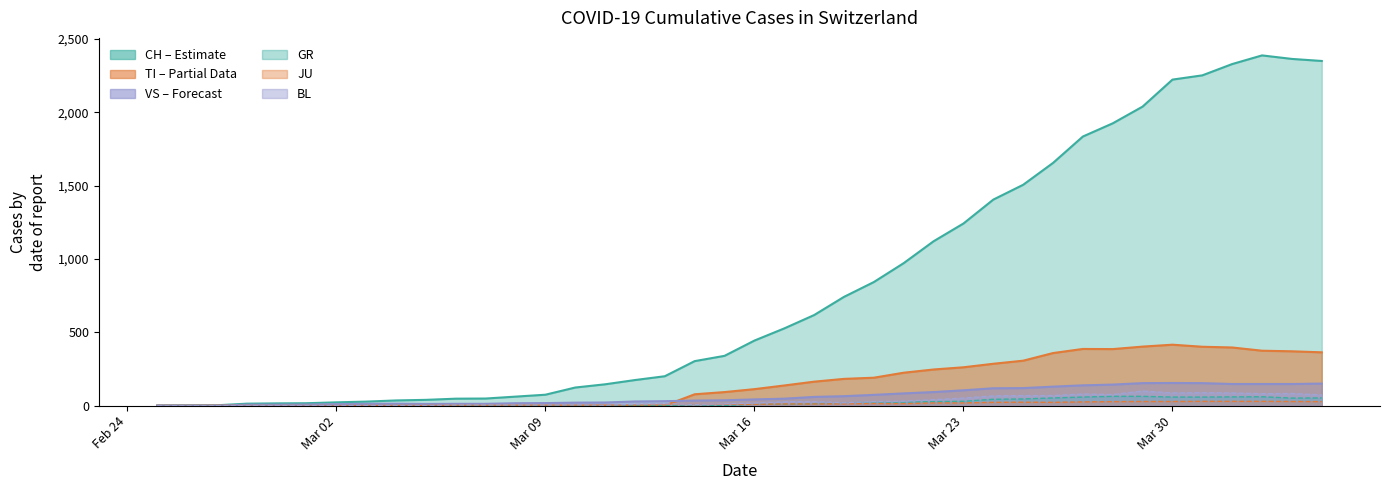

Is the value of JU at 2020-03-02 greater than the value of VS at 2020-02-25?

Yes